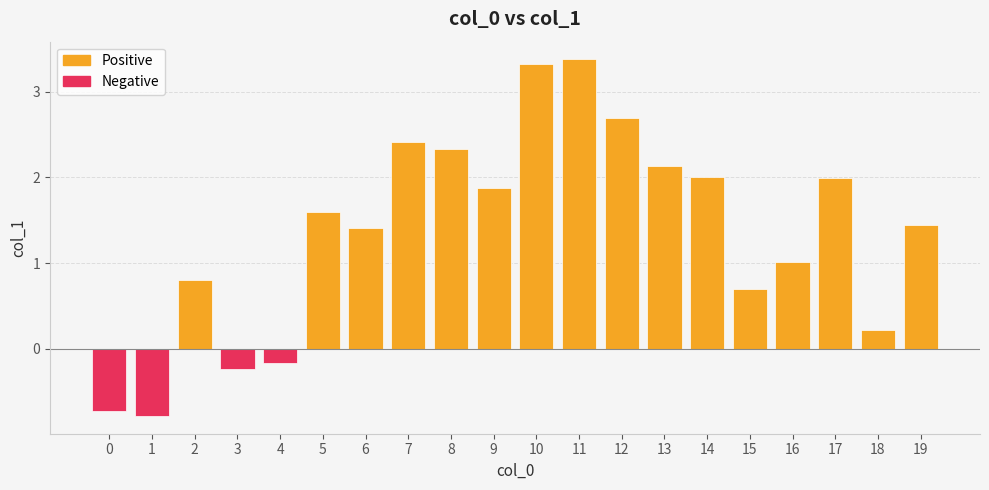

What is the sum of the values at 19 and 16?

2.5